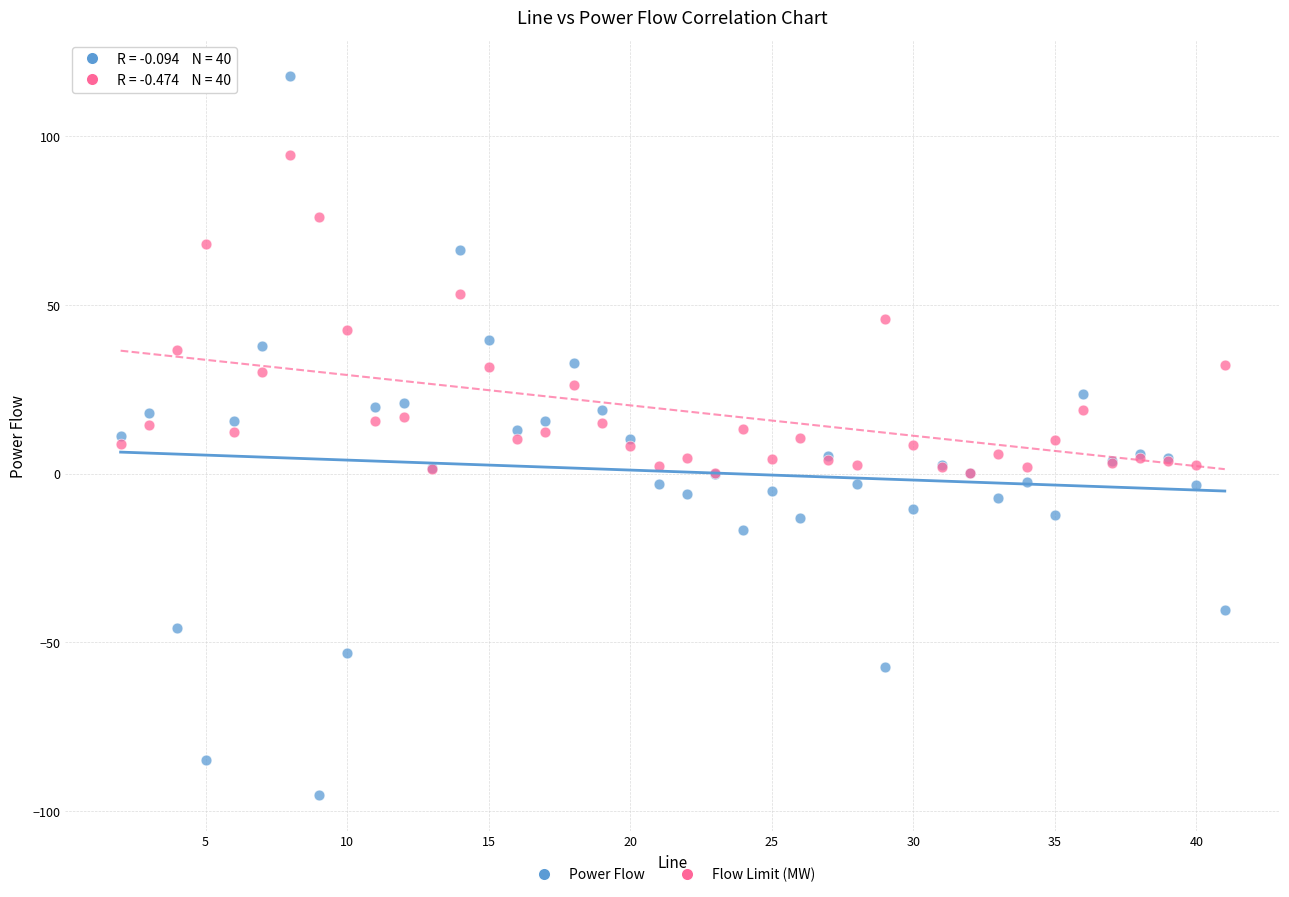

Which series reaches the maximum Y coordinate?

Power Flow